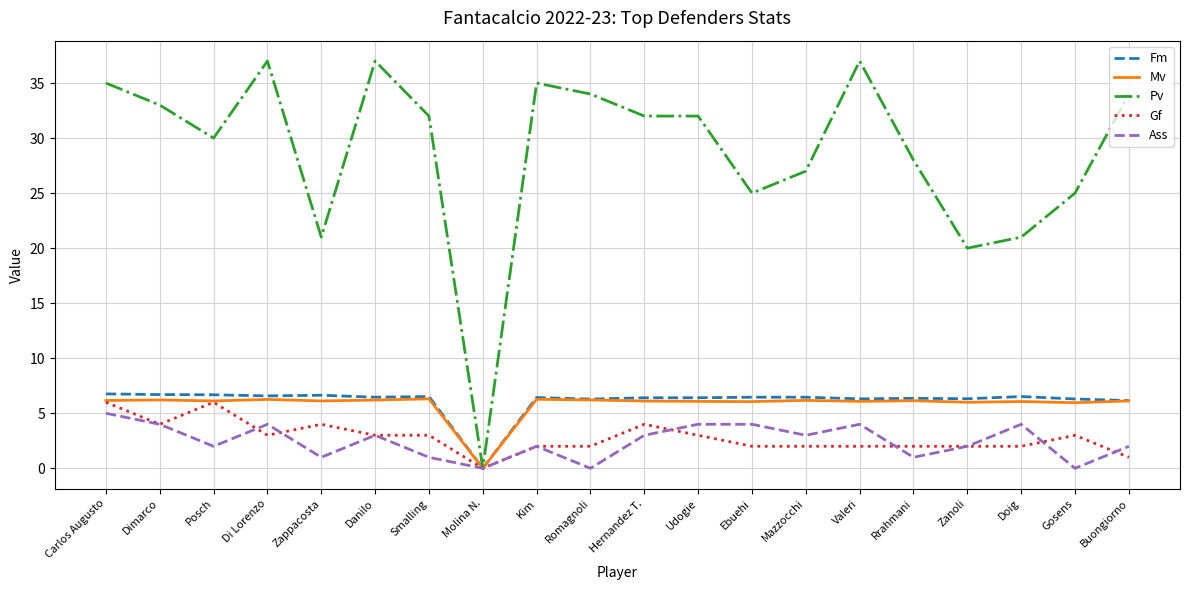

What is the average value of the Pv series?

28.8